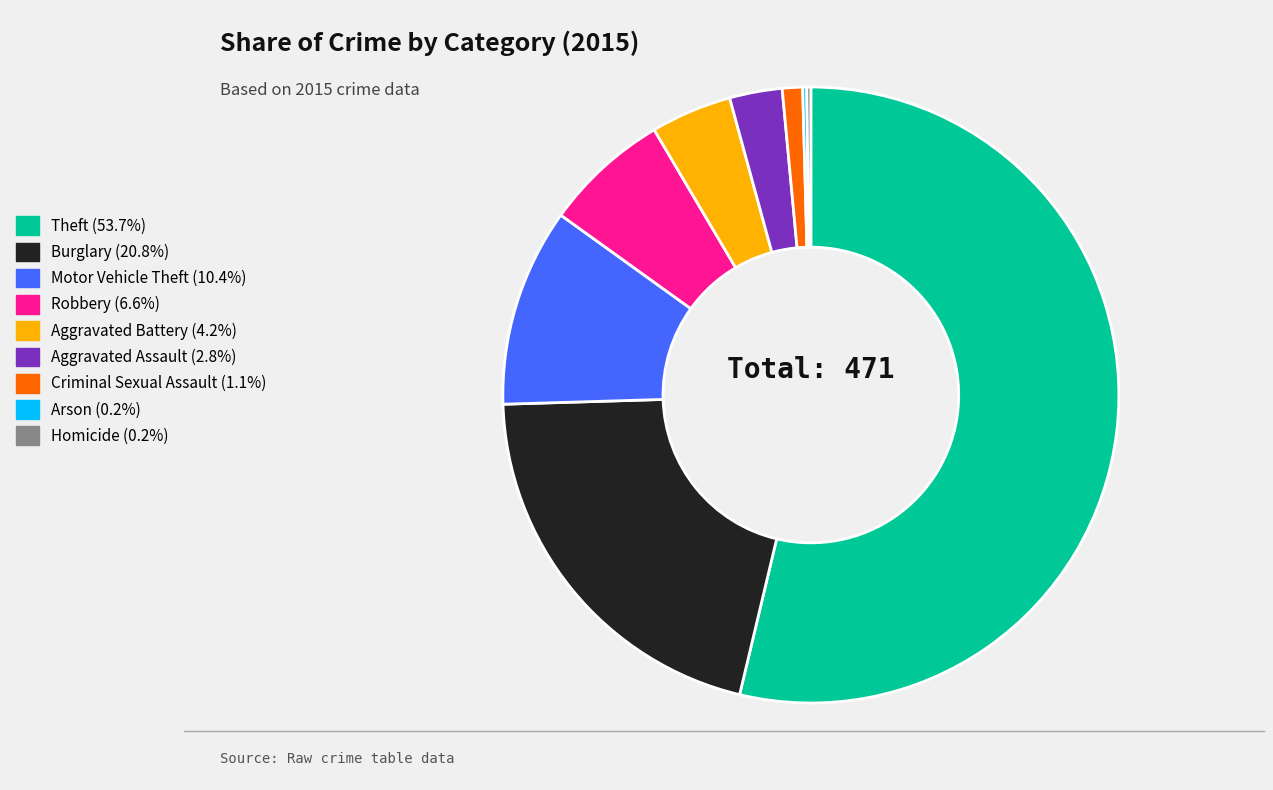

What is the largest slice in the pie chart?

Theft